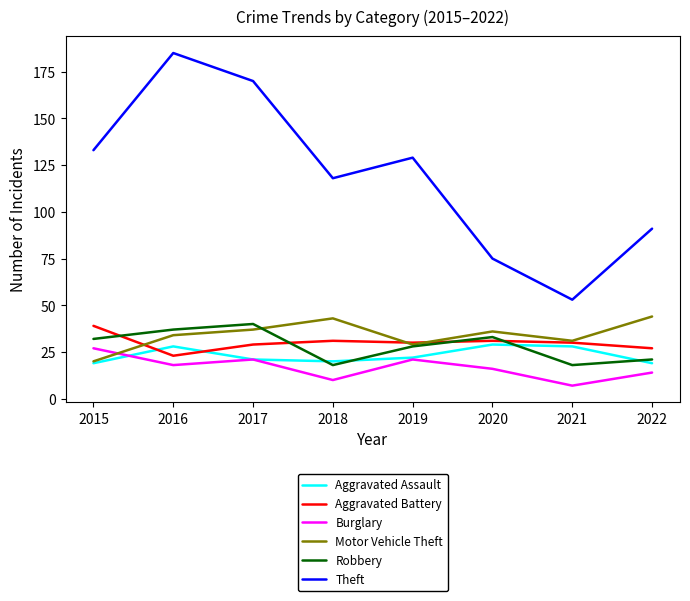

What are all the series names shown in the legend?

Aggravated Assault, Aggravated Battery, Burglary, Motor Vehicle Theft, Robbery, Theft